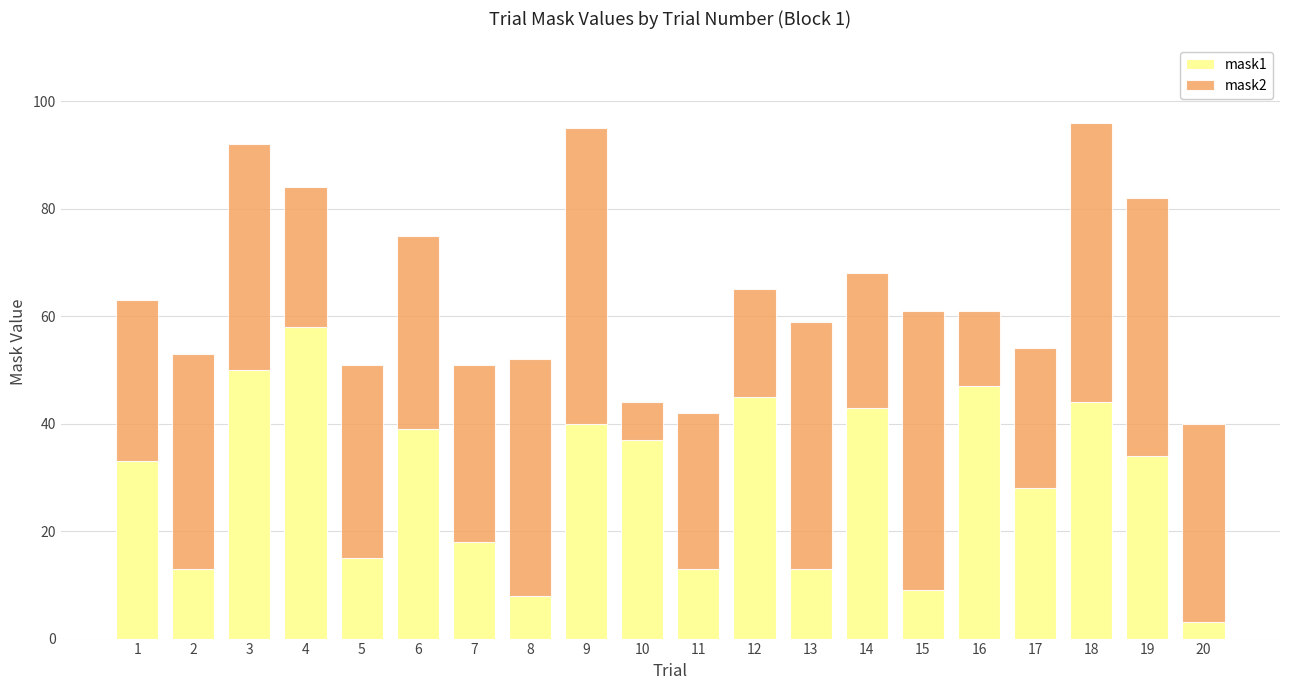

What is the highest value of the mask1 series?

58